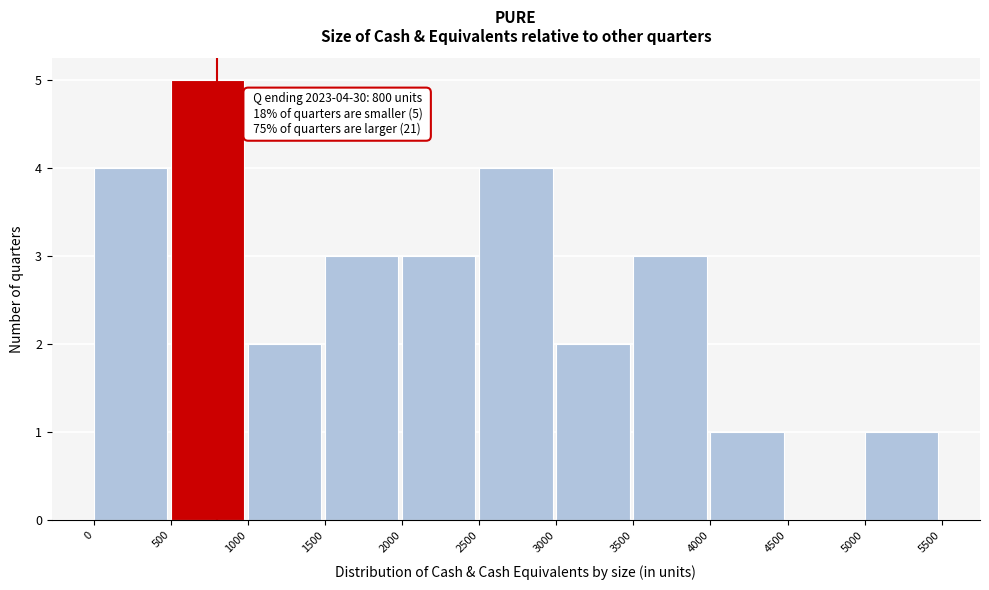

Which range on the x-axis has the tallest bar?

500 to 1000